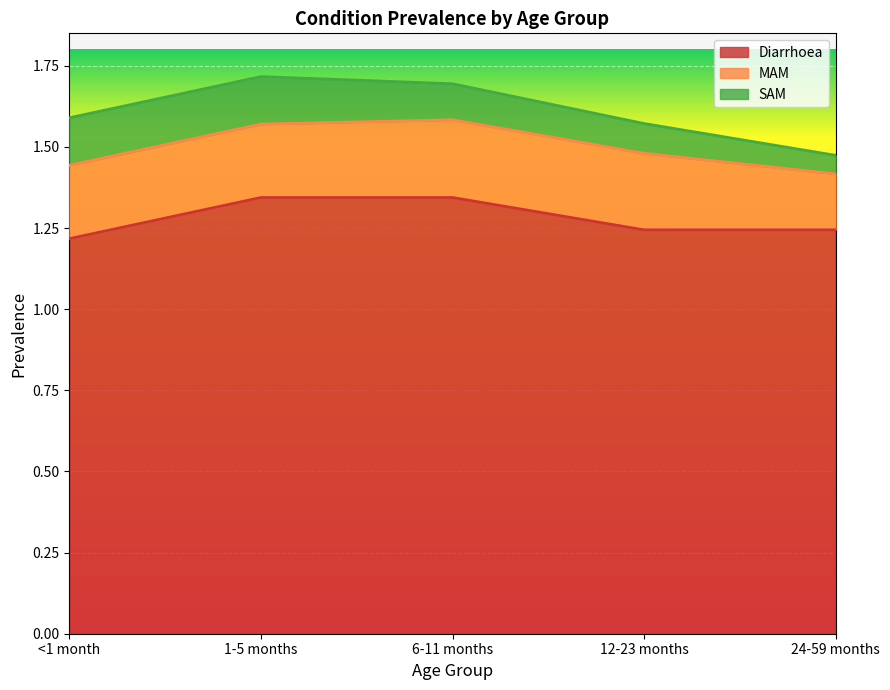

What is the label of the 3rd point from the right?

6-11 months